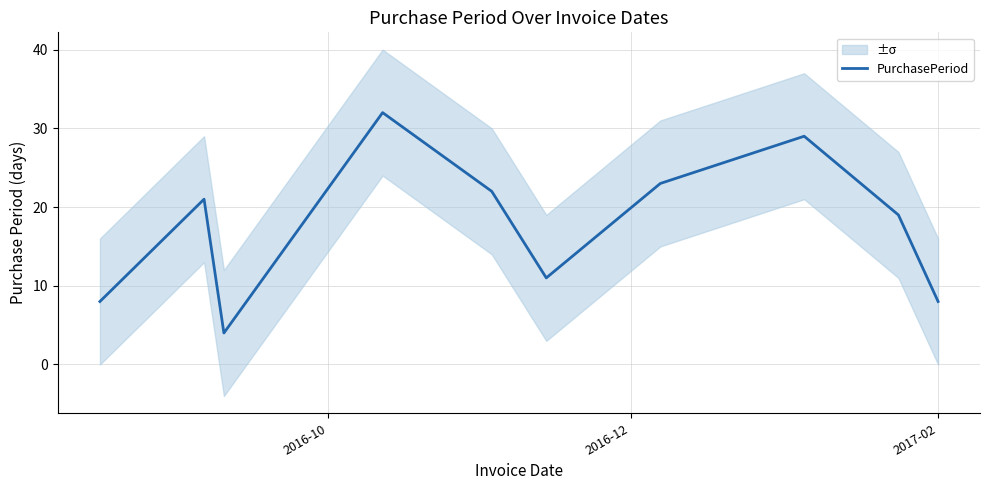

Is this an area chart (filled region under the line)?

No